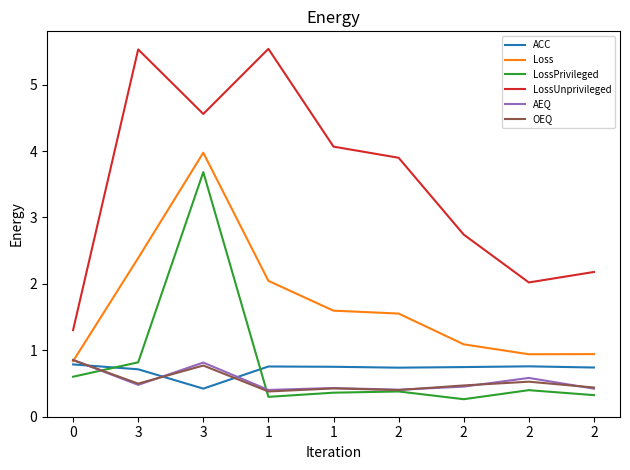

True or false: ACC has more than 2 points higher than both neighbors.

False